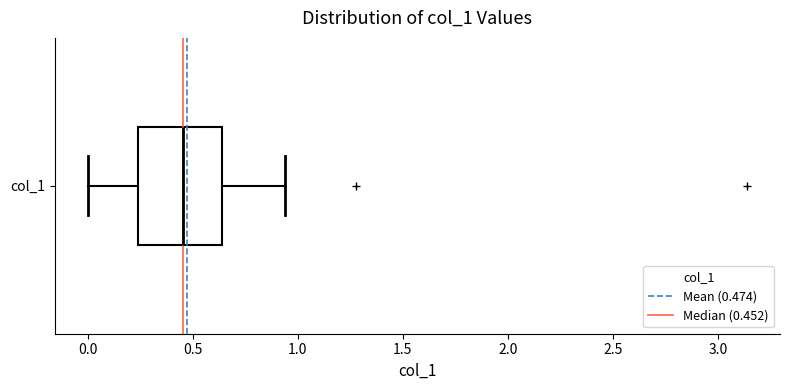

Transcribe this box plot: give where the median line is, the range the box spans, and where the two whiskers end, as read against the x-axis. The values are not printed on the chart, so give them approximately, as read against the axis.

median 0.45, box 0.25 to 0.65, whiskers 0.00 to 0.95